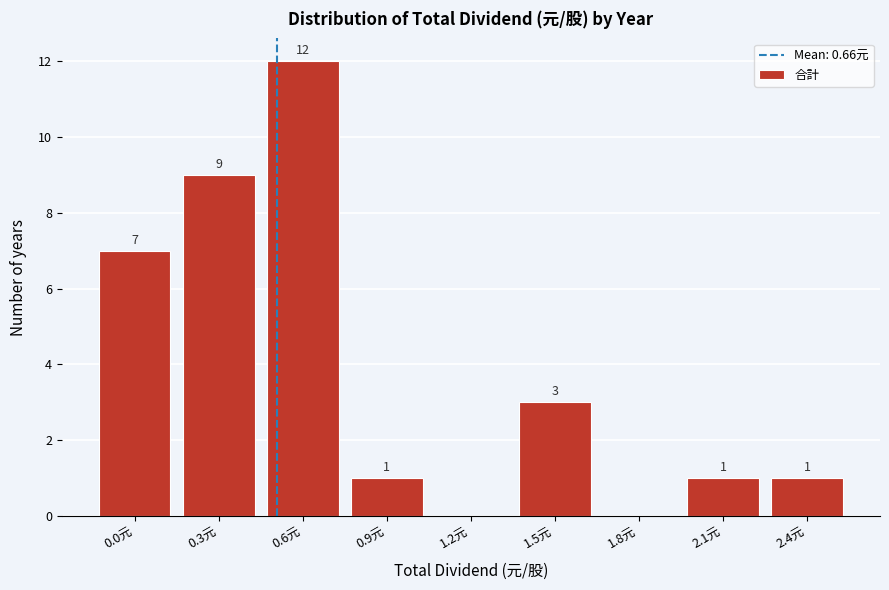

Reading left to right, list all the values displayed in this chart.

0.0元=7	0.3元=9	0.6元=12	0.9元=1	1.2元=0	1.5元=3	1.8元=0	2.1元=1	2.4元=1